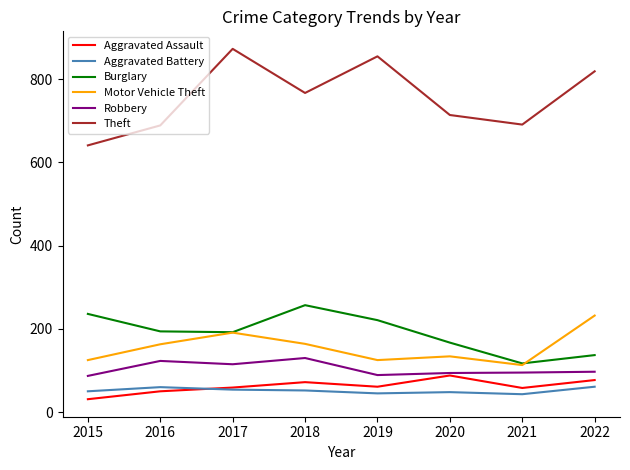

What value does the Aggravated Assault series have at 2022?

77